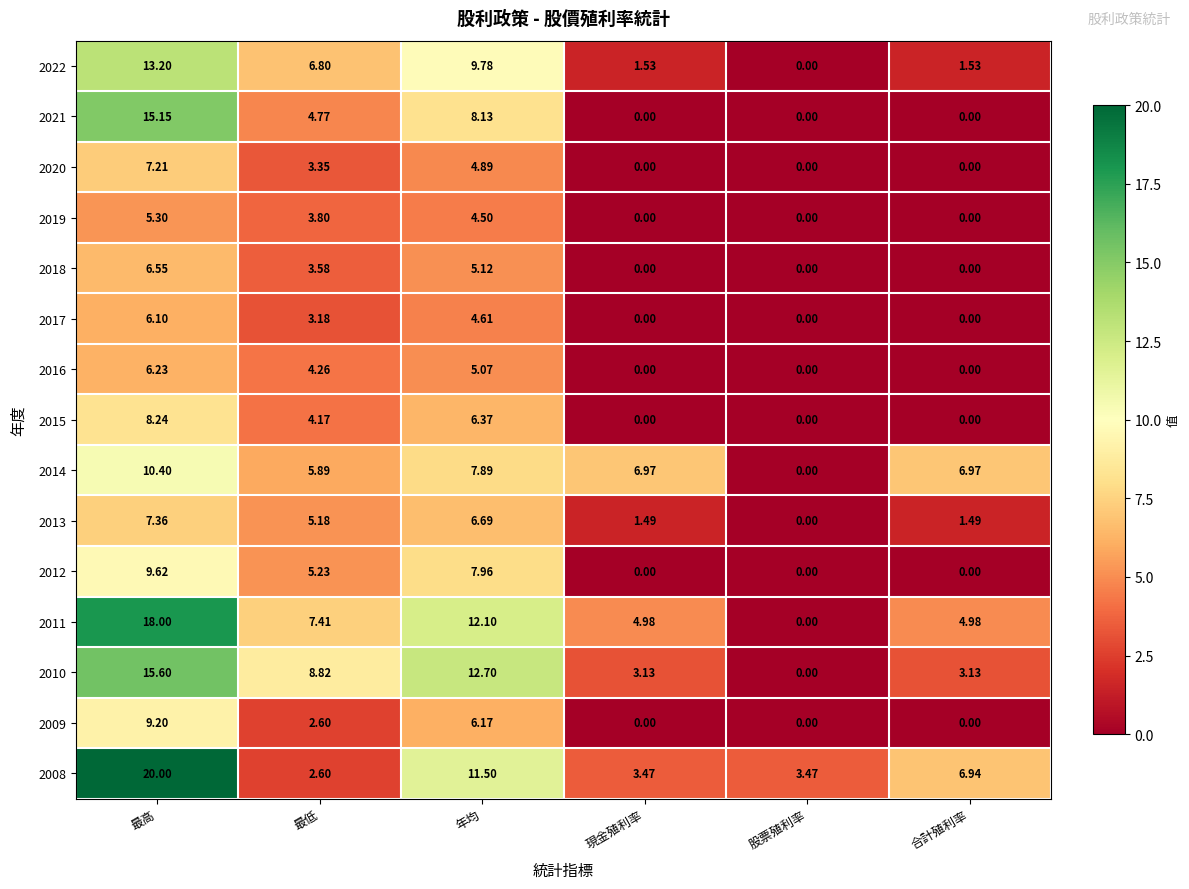

At which category is the sum across all series the highest?

最高